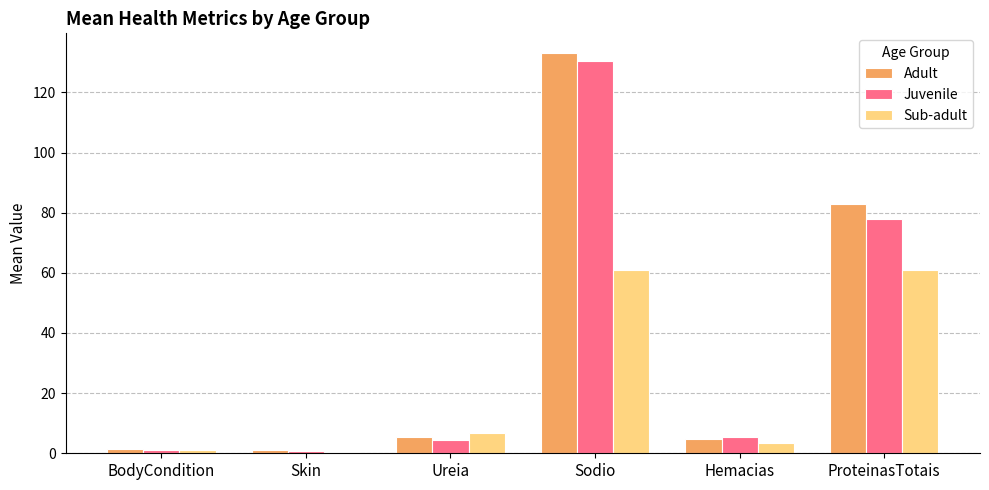

At which category is the sum across all series the highest?

Sodio